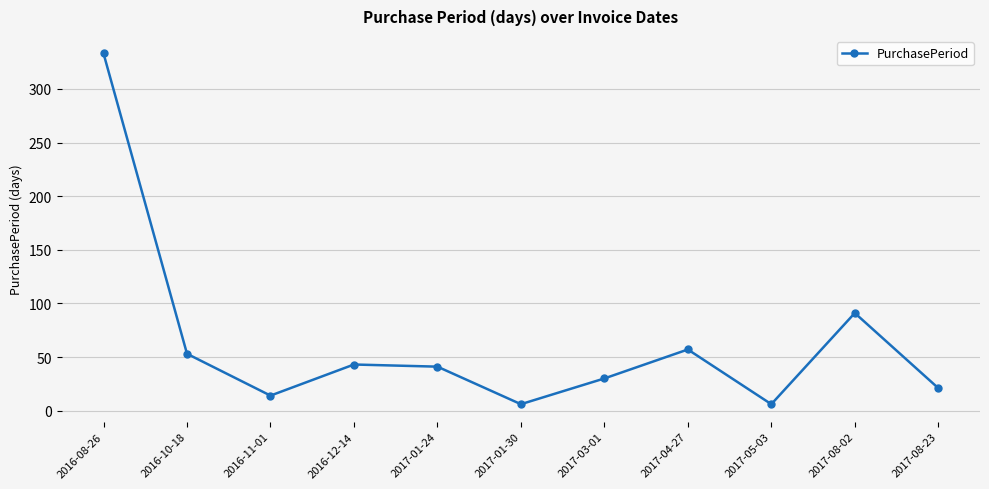

At which label is the value closest to 169?

2017-08-02